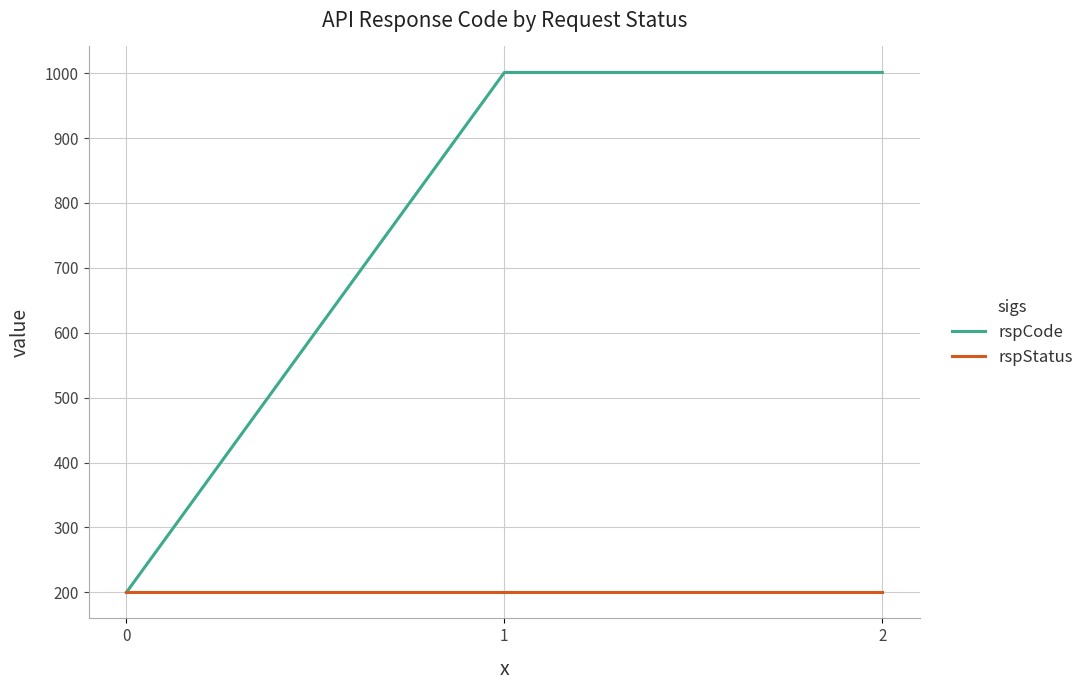

Reading right to left, transcribe all the data shown in this chart.

rspCode: 2=1001	1=1001	0=200
rspStatus: 2=200	1=200	0=200